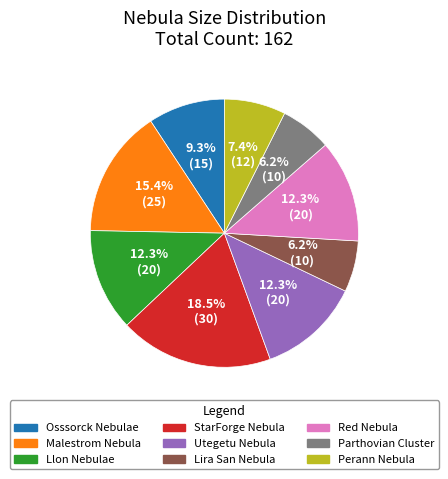

Is it true that Utegetu Nebula is 12% of the pie?

True